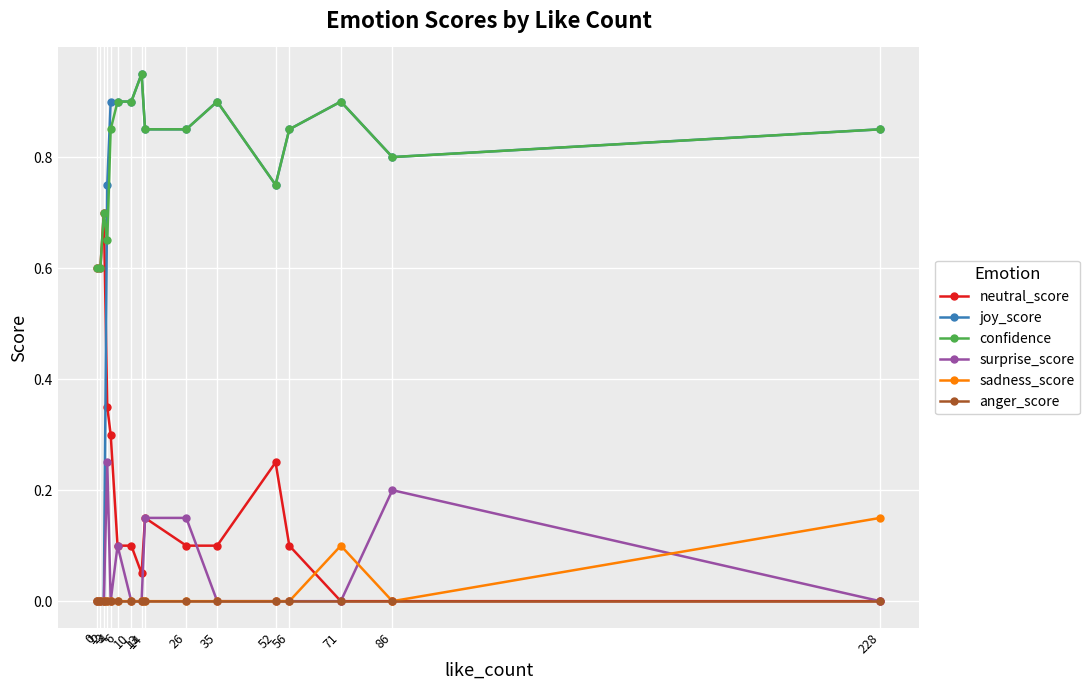

How many categories are shown in the chart?

16